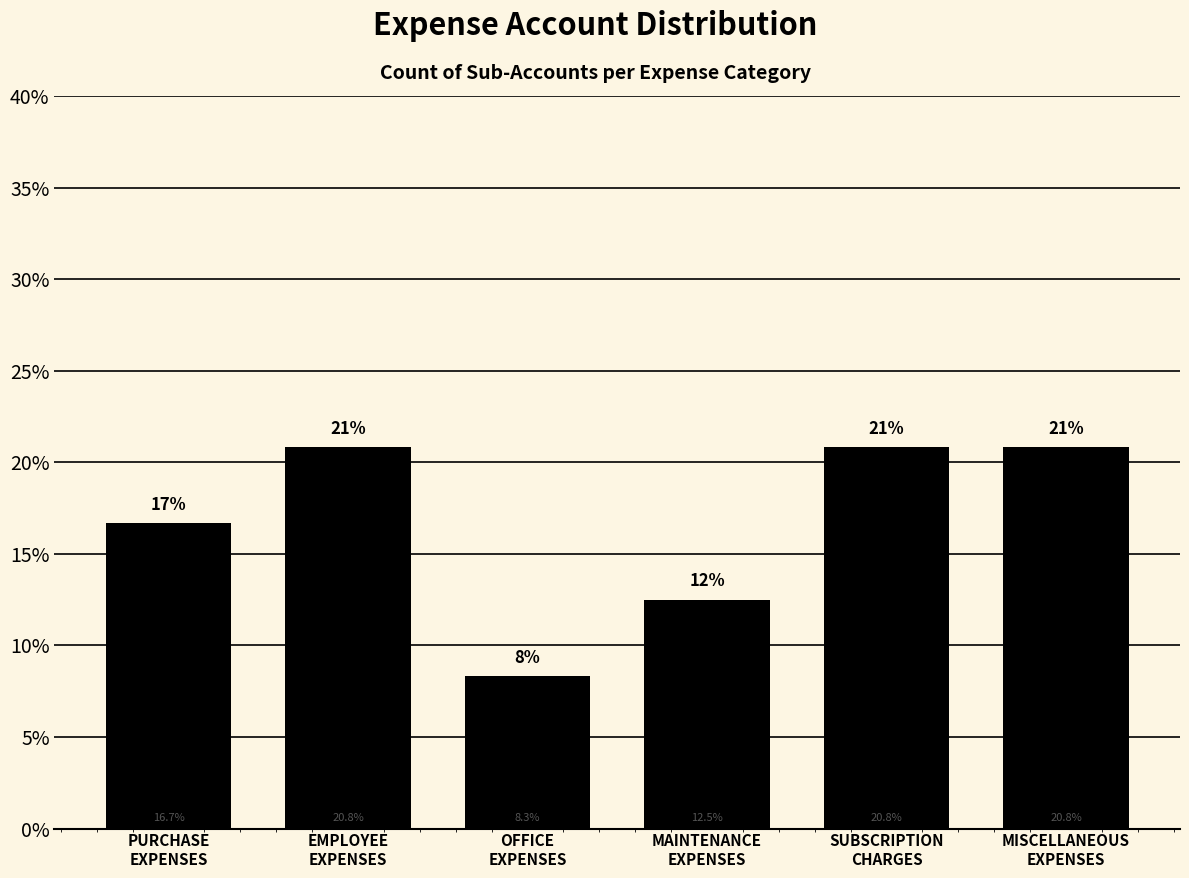

Reading left to right, what are all the values shown in this chart?

16.7	20.8	8.3	12.5	20.8	20.8